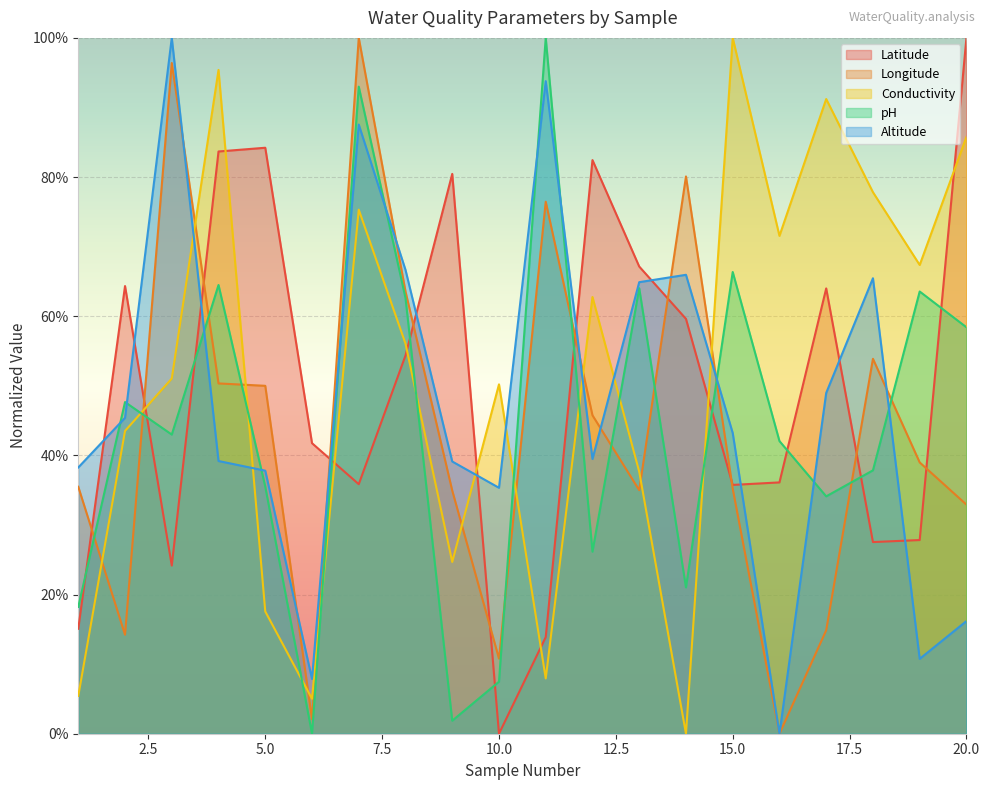

What is the approximate value of Conductivity at 10?

0.5